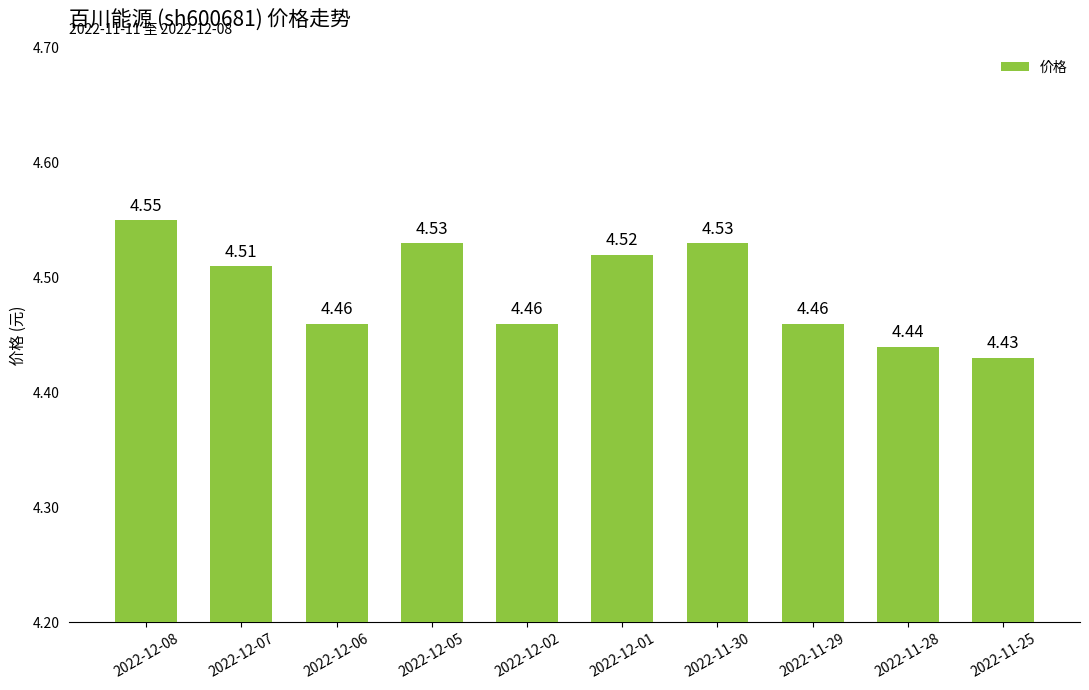

What is the sum of all values?

44.9